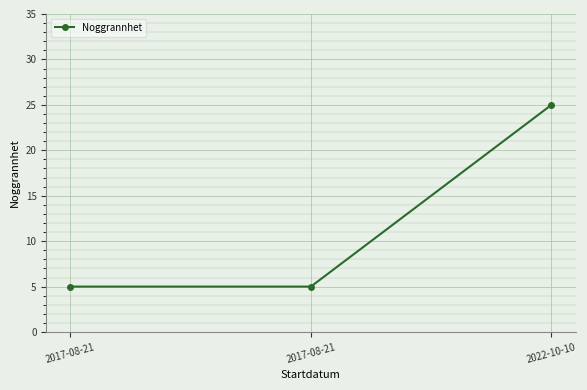

Reading left to right, list all the values displayed in this chart.

5	5	25